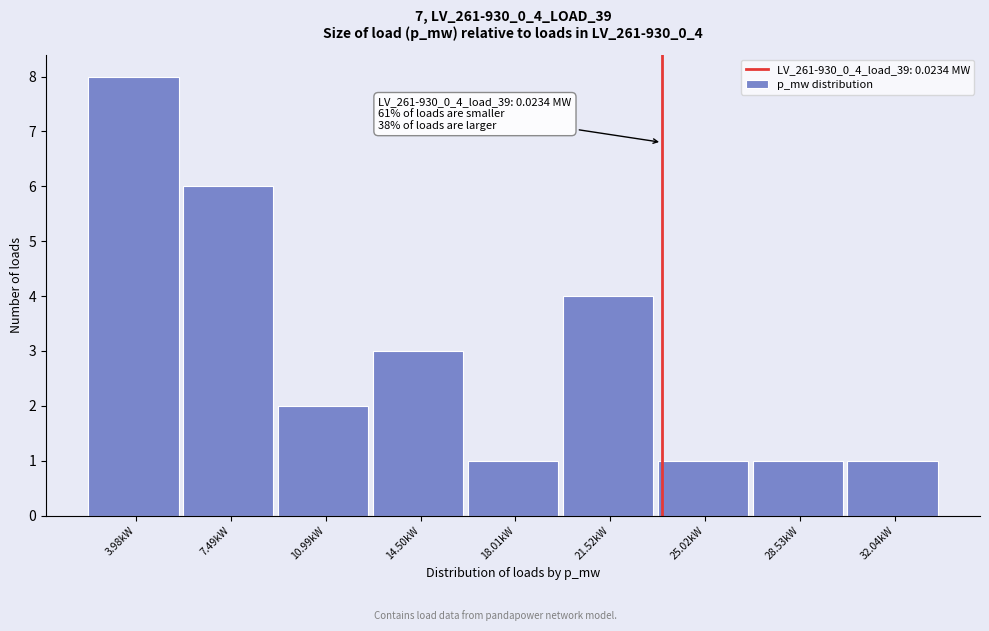

Reading left to right, what are all the values shown in this chart?

8	6	2	3	1	4	1	1	1